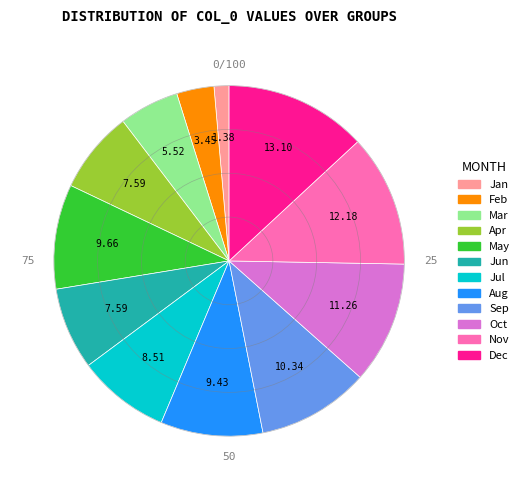

Is there any slice that represents more than half of the pie?

No